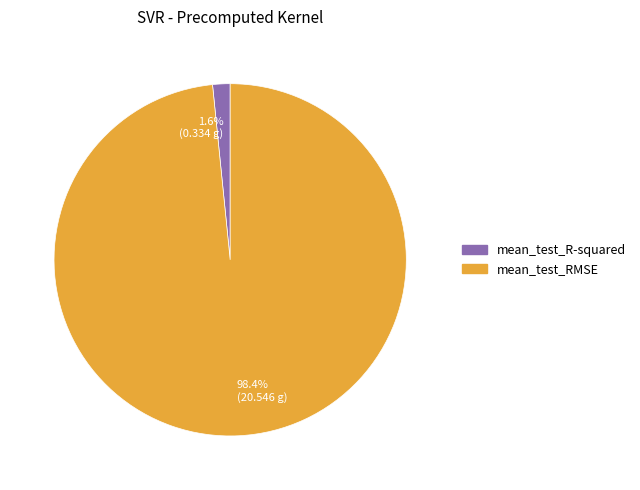

How many segments does this pie chart have?

2